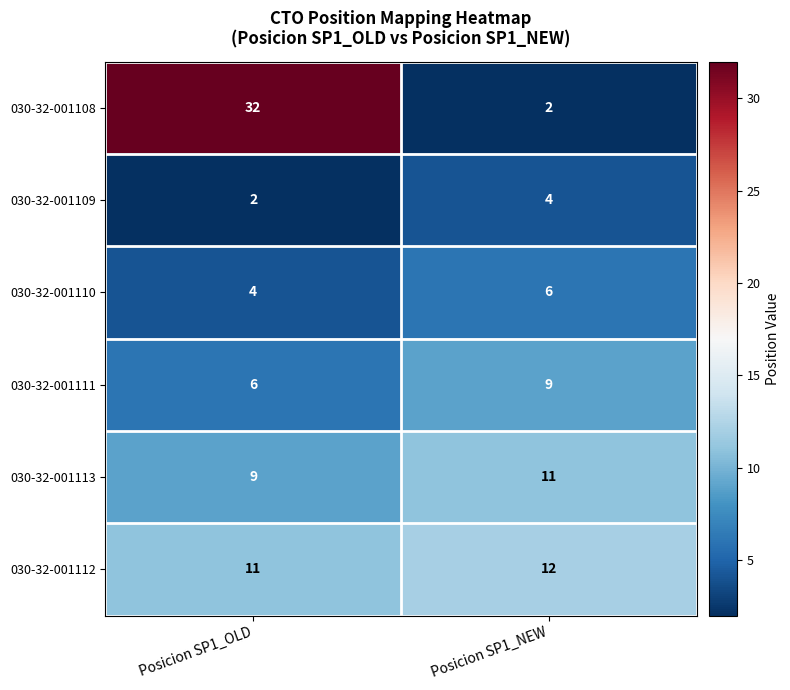

Reading left to right, transcribe all the data shown in this chart.

030-32-001108: Posicion SP1_OLD=32	Posicion SP1_NEW=2
030-32-001109: Posicion SP1_OLD=2	Posicion SP1_NEW=4
030-32-001110: Posicion SP1_OLD=4	Posicion SP1_NEW=6
030-32-001111: Posicion SP1_OLD=6	Posicion SP1_NEW=9
030-32-001113: Posicion SP1_OLD=9	Posicion SP1_NEW=11
030-32-001112: Posicion SP1_OLD=11	Posicion SP1_NEW=12